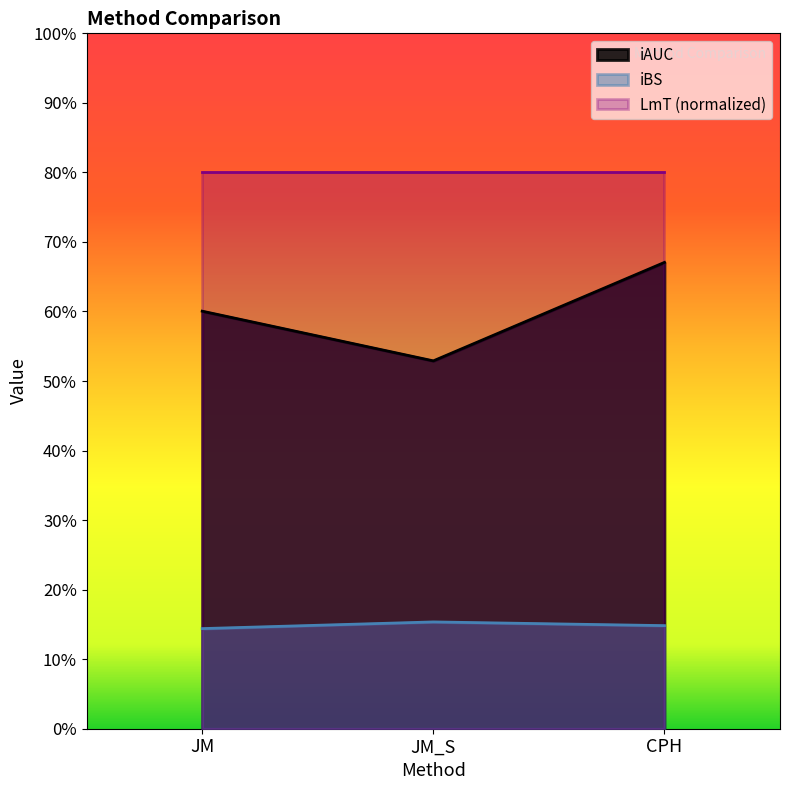

Is the value of iBS at JM greater than the value of iAUC at JM?

No